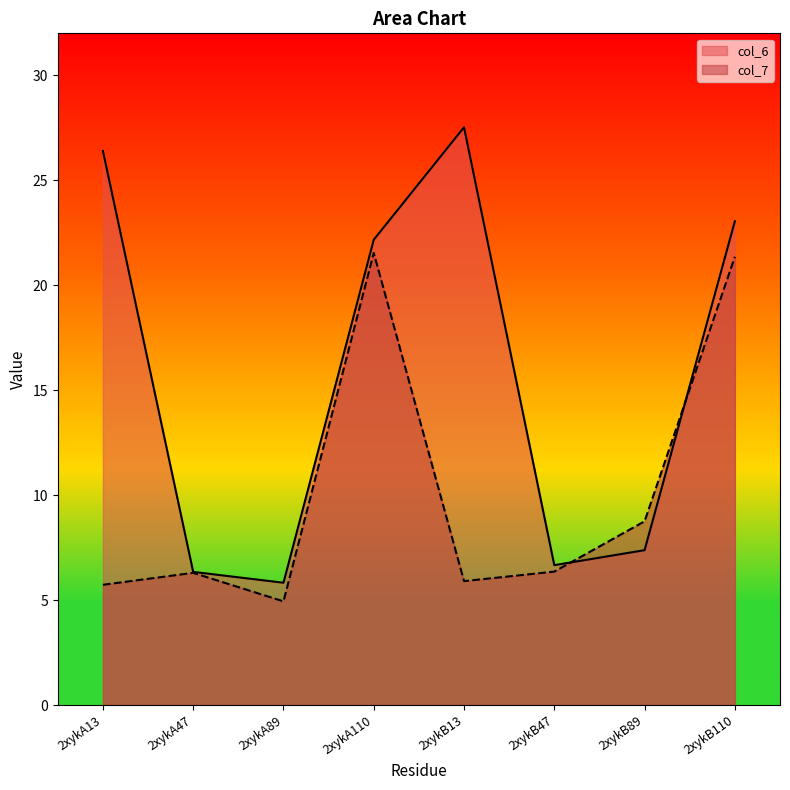

What is the difference between the second highest and minimum values in the col_6 series?

20.6